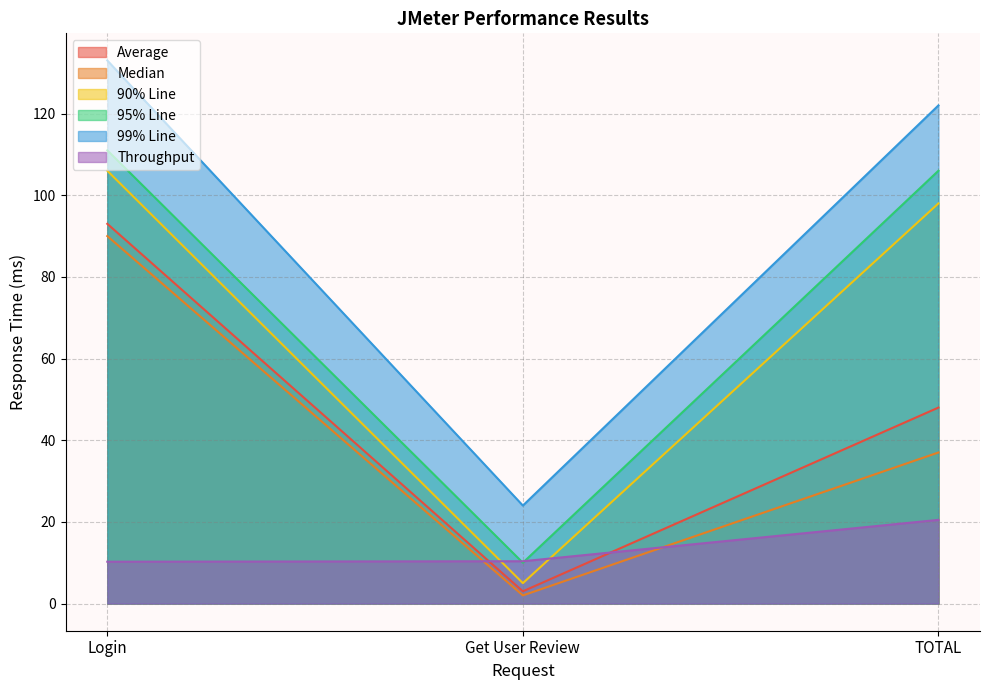

What is the difference between the maximum and minimum values in the Median series?

88.0